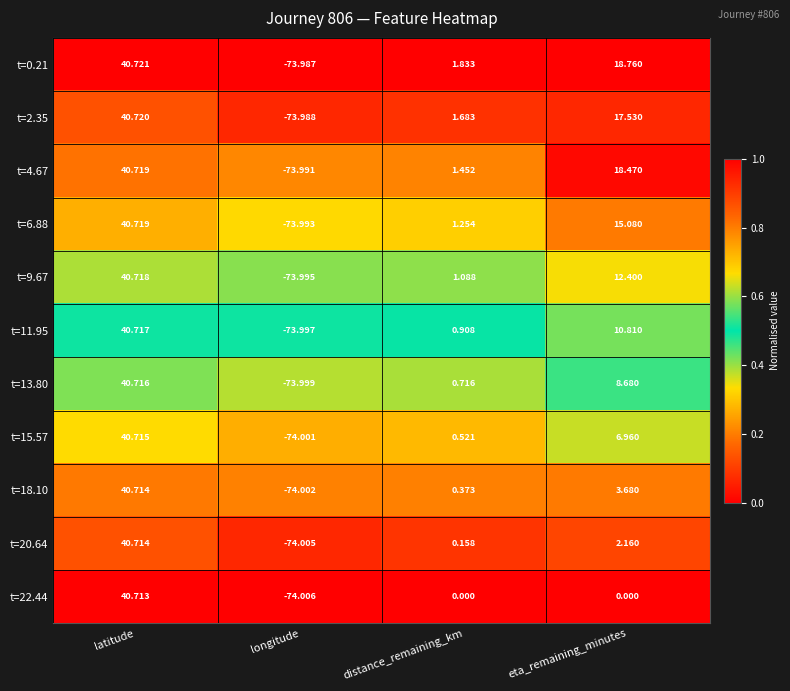

Rank the categories by t=9.67 value from highest to lowest.

latitude, eta_remaining_minutes, distance_remaining_km, longitude